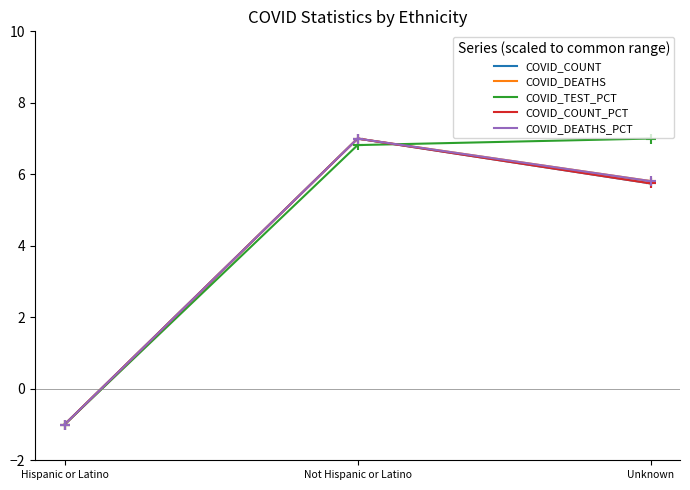

At how many categories does at least one series exceed 0?

2